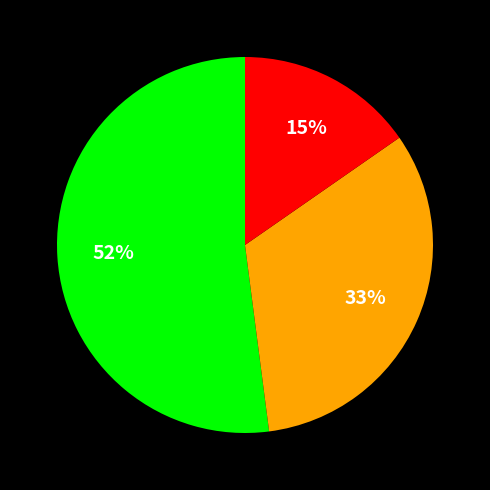

To the nearest percent, what is the average slice percentage?

33%